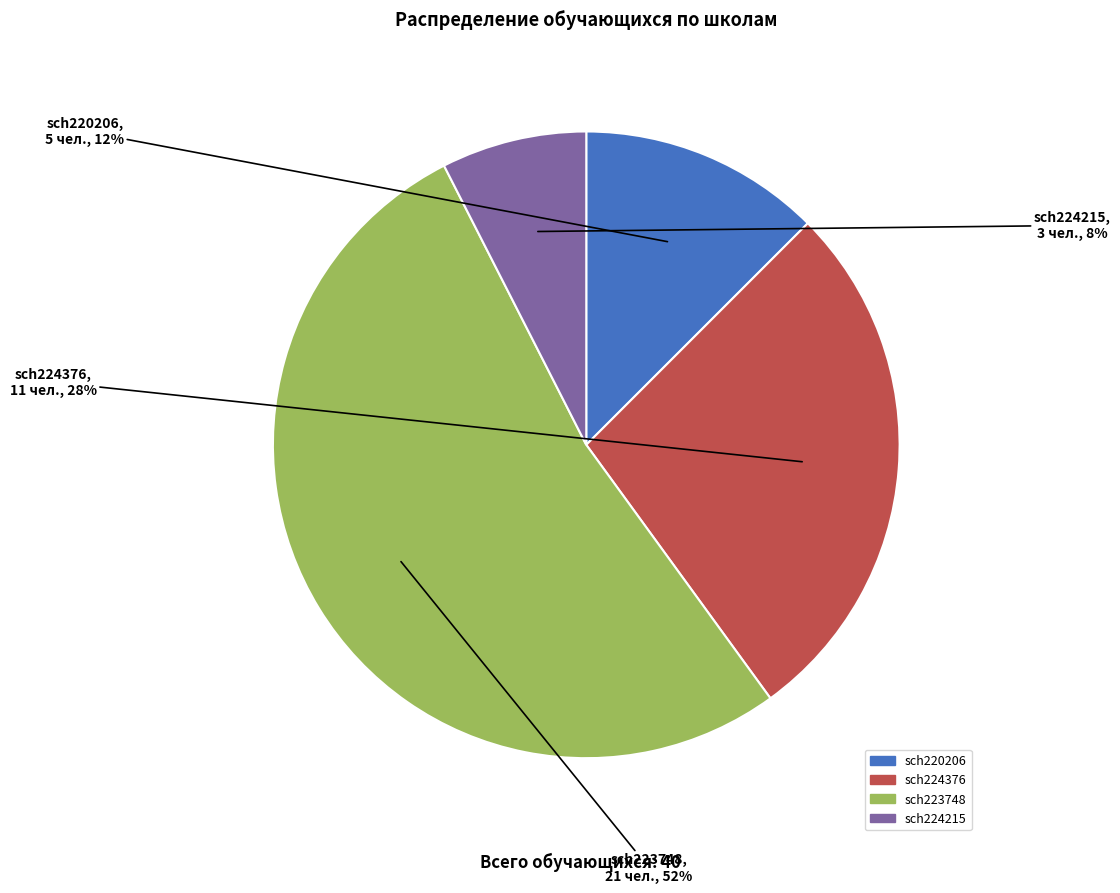

Which has a higher value, sch220206 or sch223748?

sch223748